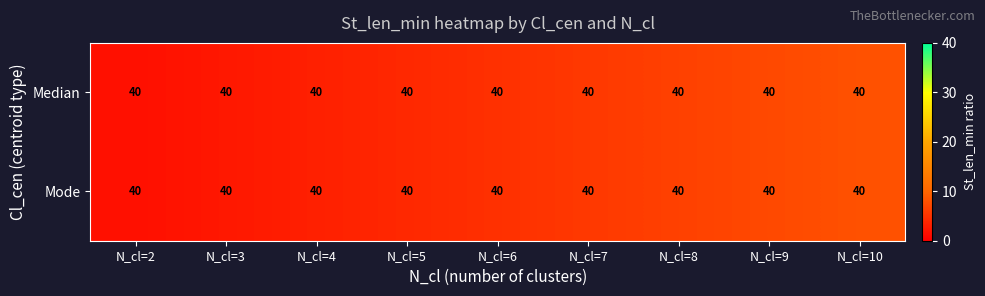

At which category is the sum across all series the highest?

N_cl=10